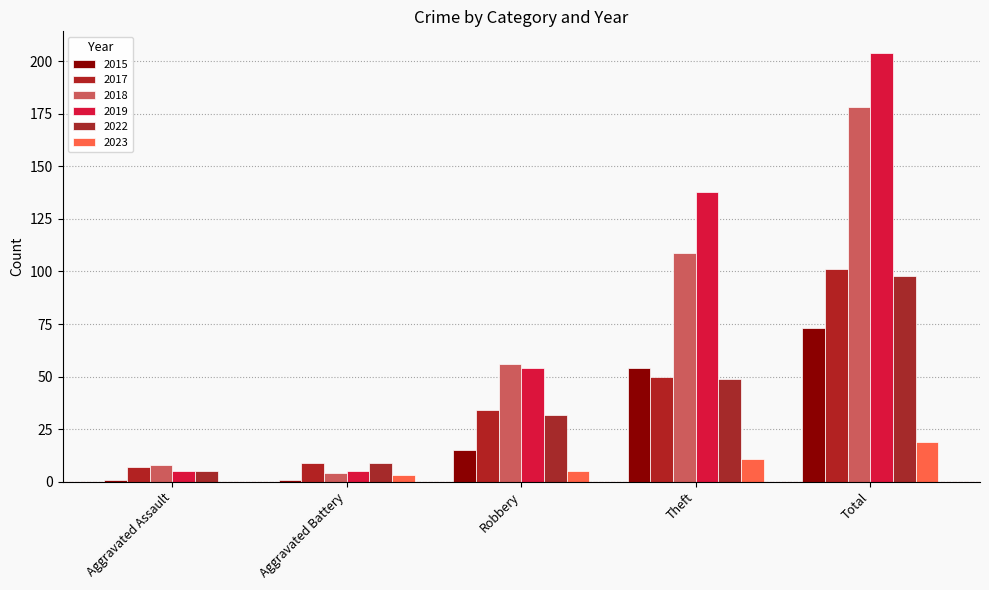

Read the 2015 value at Total, to the nearest 5.

75